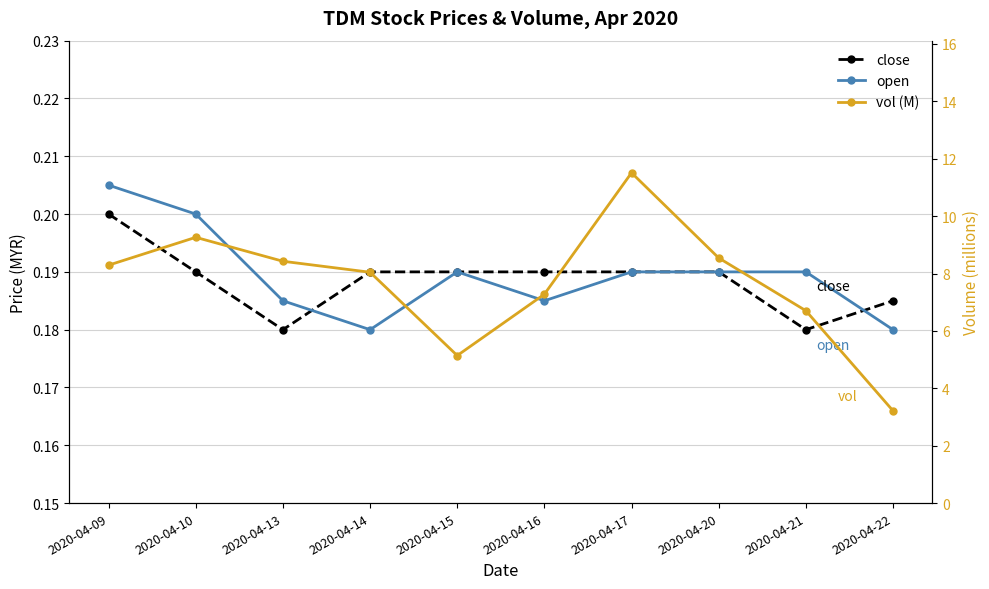

What is the approximate value of open at 2020-04-16?

0.2